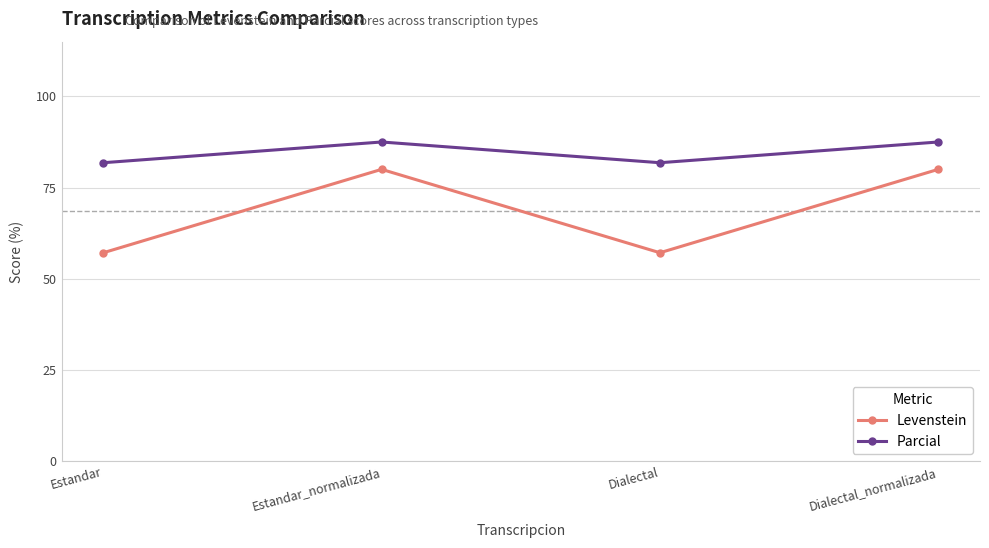

What is the label of the 4th point from the right?

Estandar